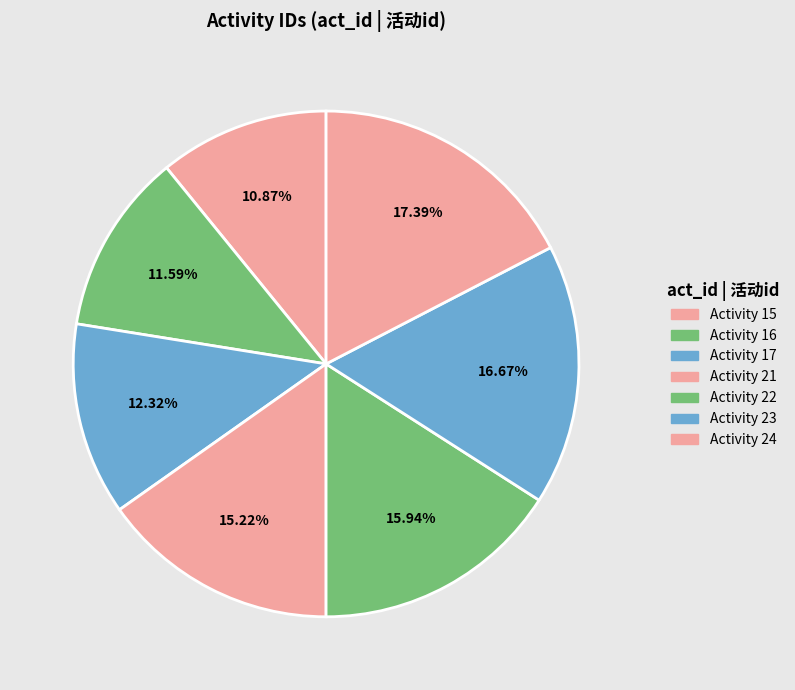

What percentage is the Activity 21 slice, to the nearest percent?

15%